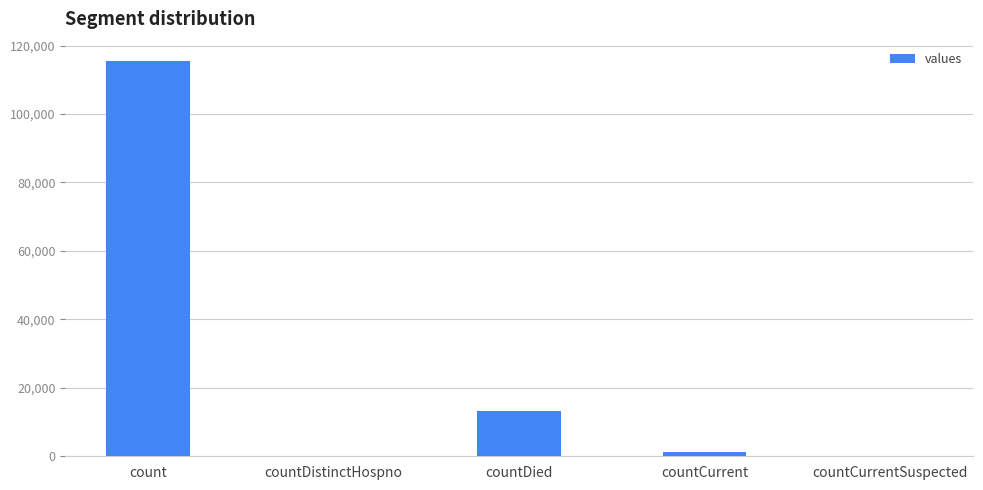

Approximately how many times larger is the value at count compared to countDied?

8.6